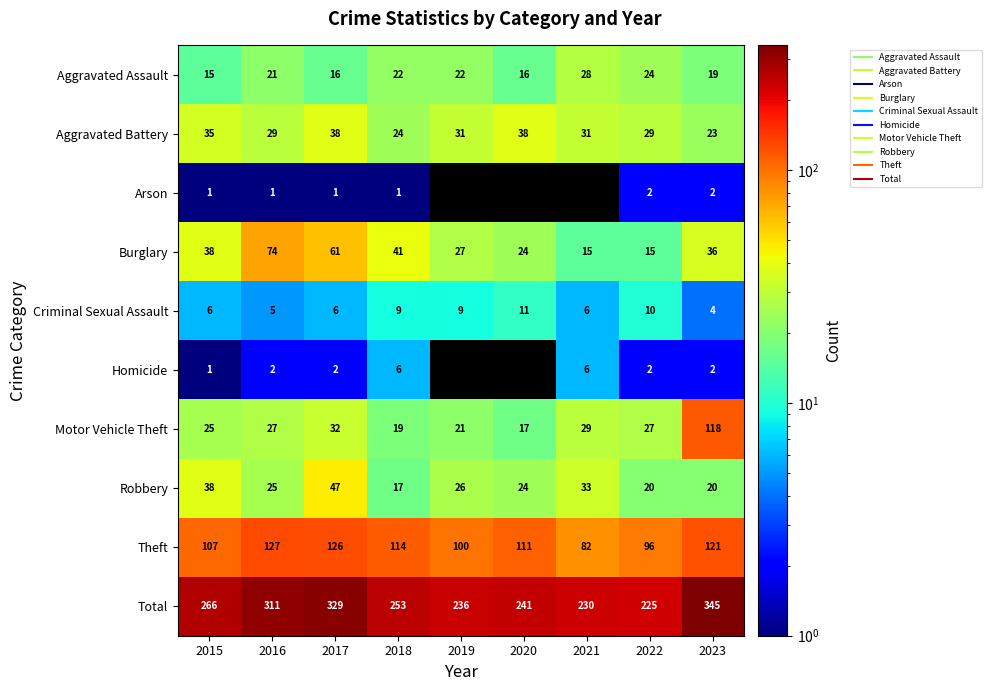

At which category does the chart reach its minimum across all series?

2015